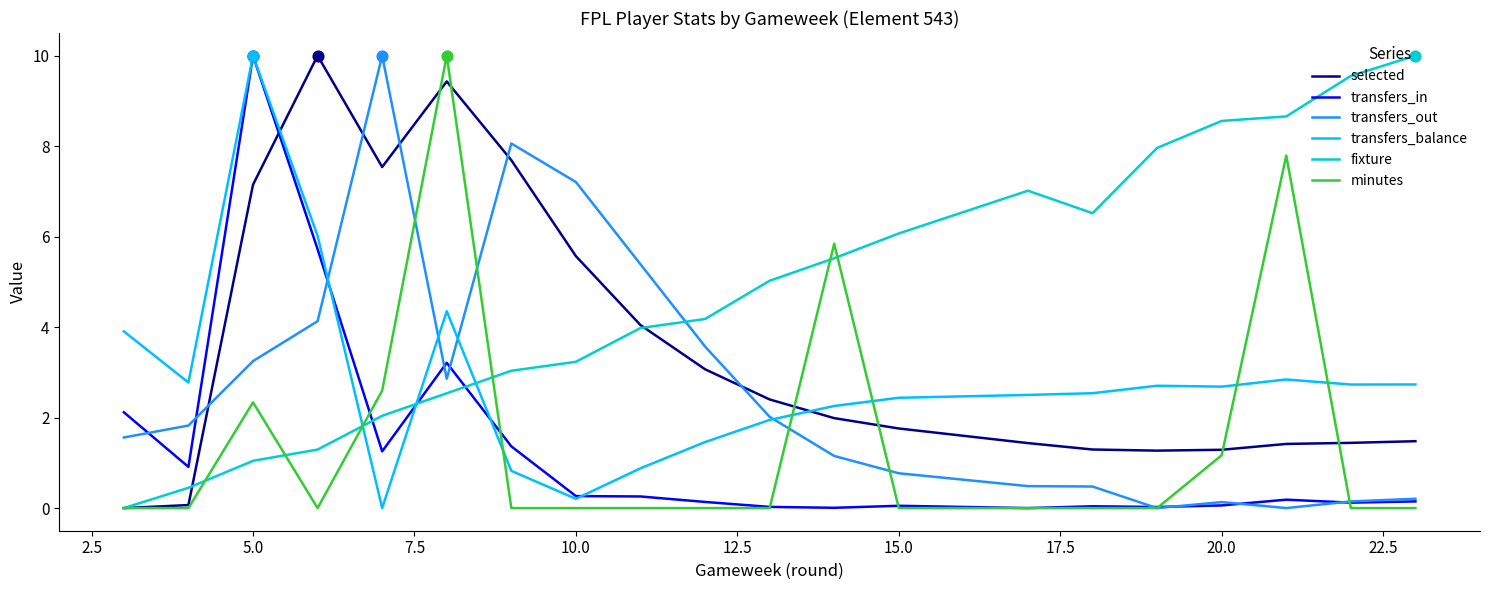

What is the highest value of the fixture series?

10.0